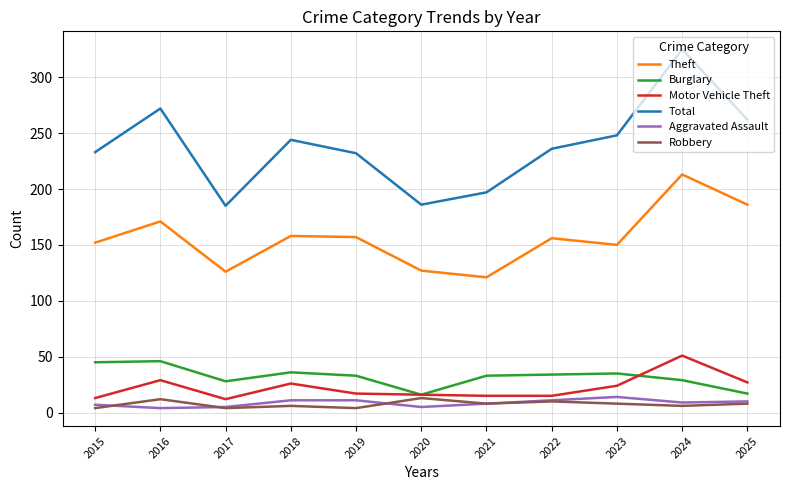

At which category is the sum across all series the highest?

2024